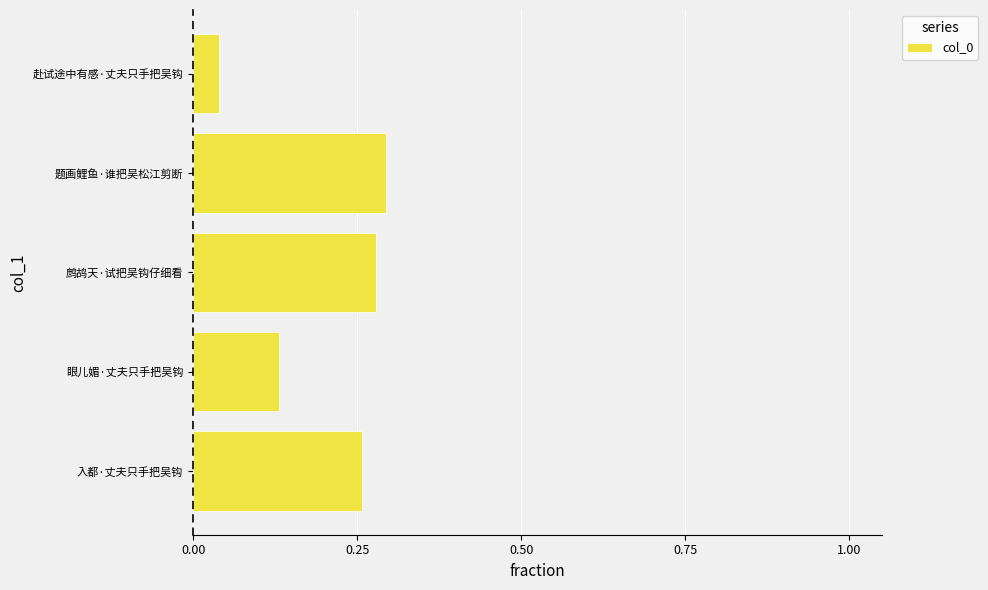

Which label corresponds to the smallest value in the chart?

赴试途中有感·丈夫只手把吴钩